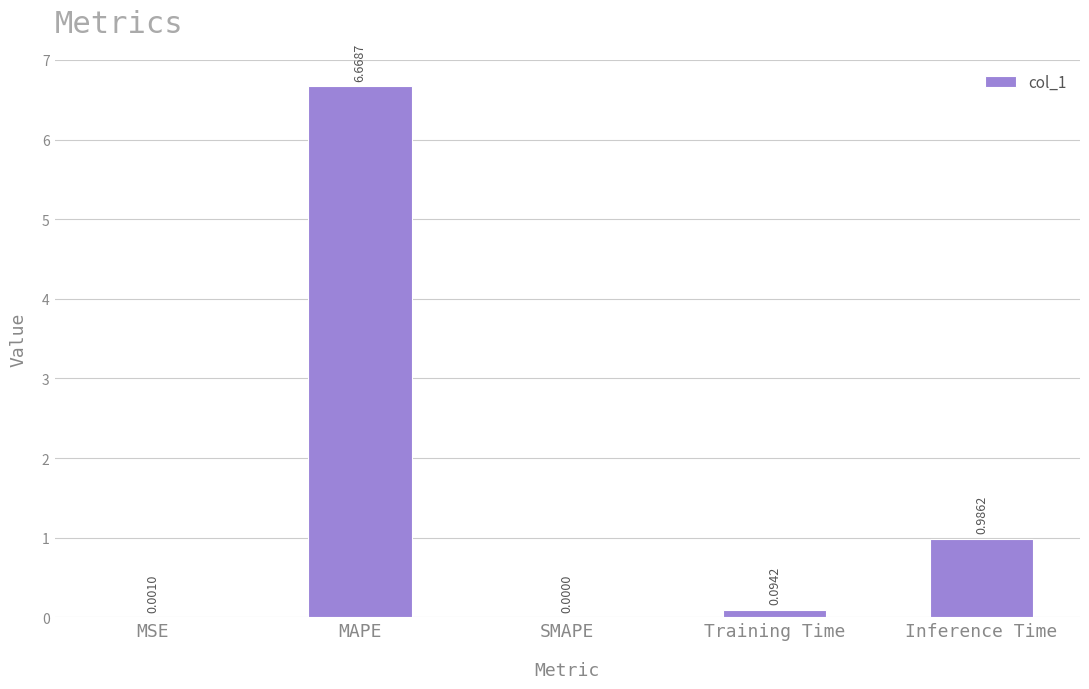

What is the change in value from MAPE to Inference Time?

-5.7